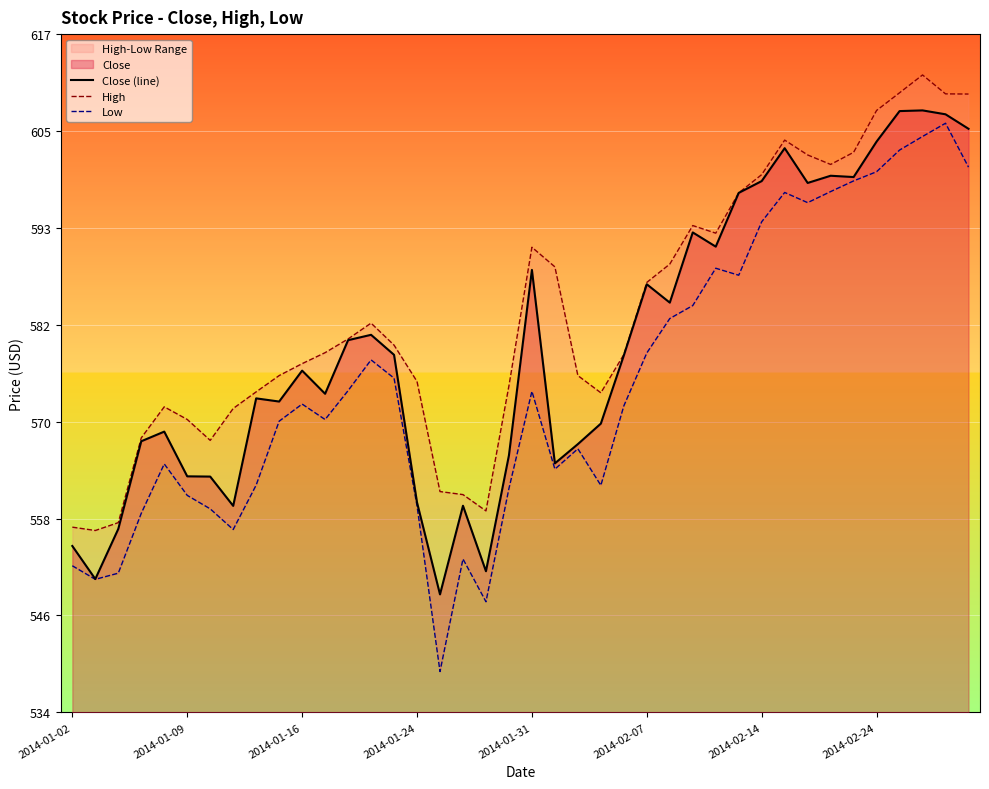

Which series has the largest range (max minus min)?

Low